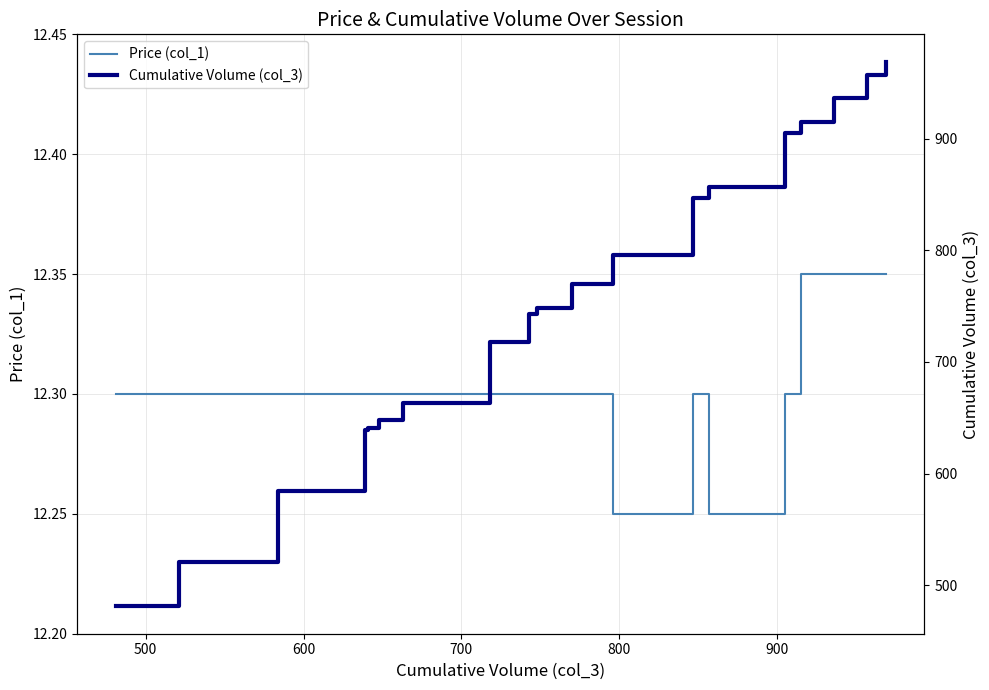

What is the difference between the maximum and minimum values in the Price (col_1) series?

0.1